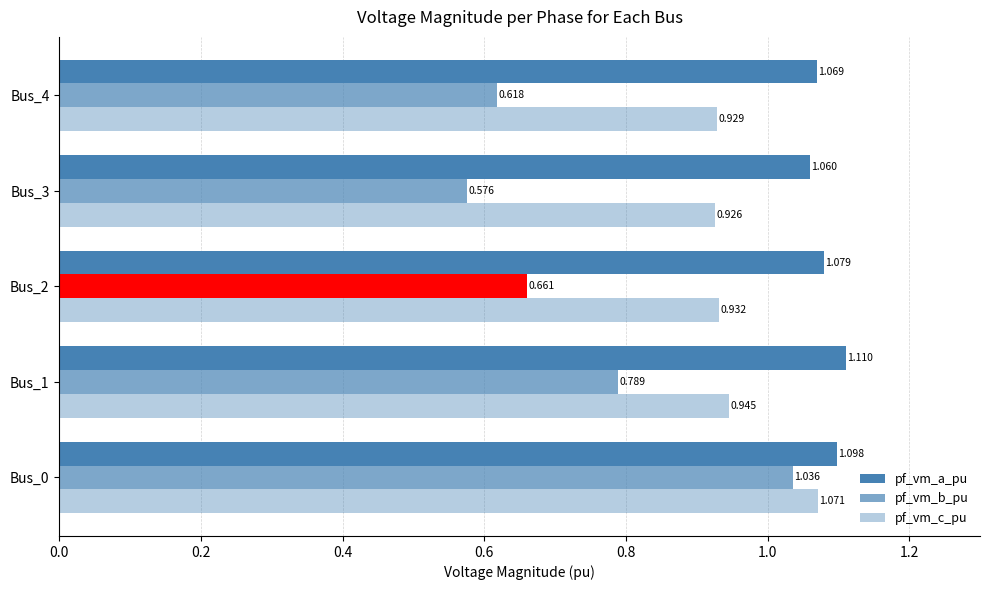

What is the difference between the highest and lowest values at Bus_0?

0.1